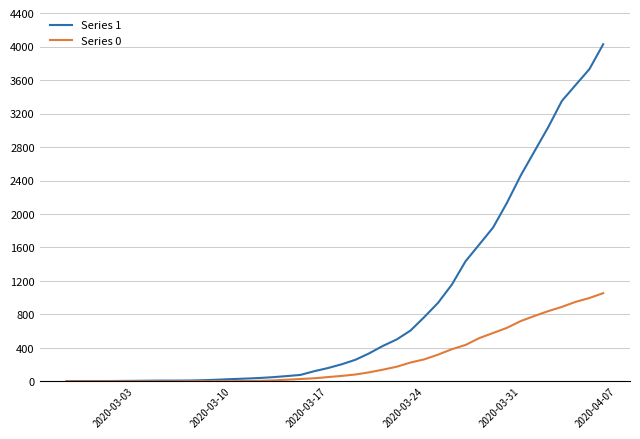

Rank the series by their maximum value, from highest to lowest.

Series 1, Series 0